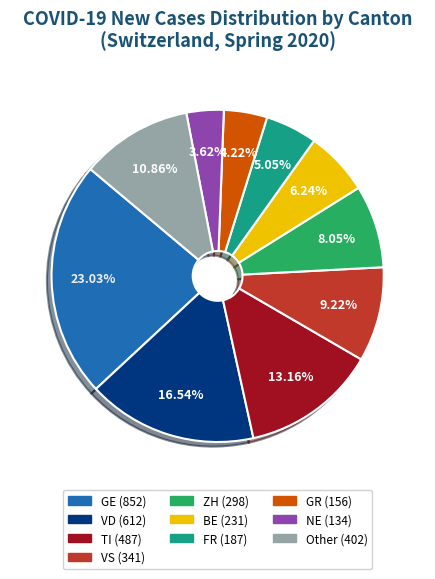

Is there a majority slice in this chart?

No